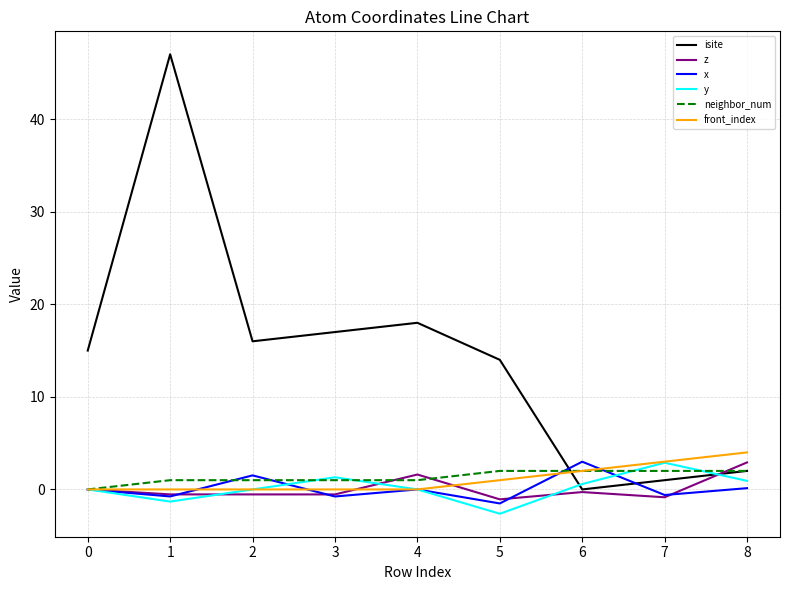

Count the number of categories in the chart.

9